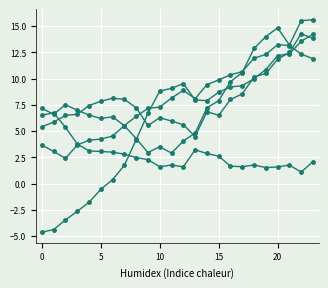

How many lines are shown in the chart?

5